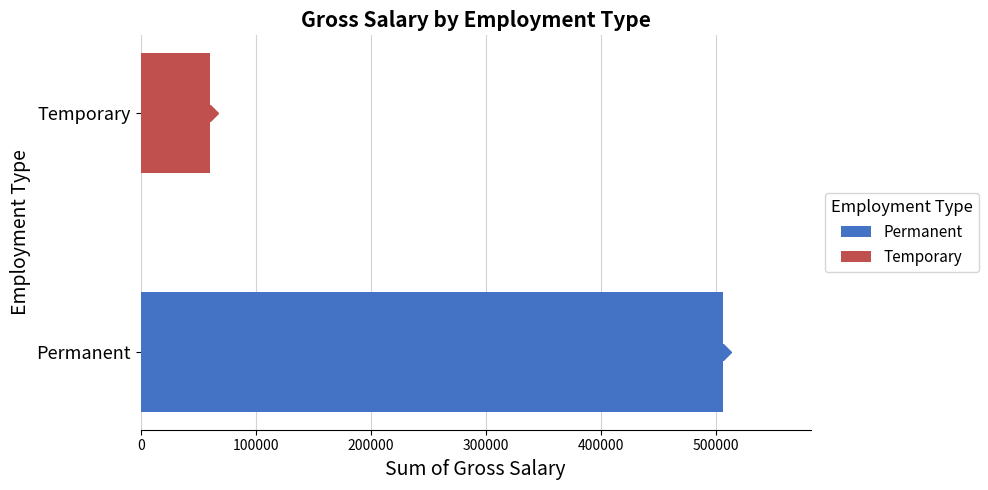

Reading bottom to top, transcribe all the data shown in this chart.

Permanent=506600	Temporary=59800